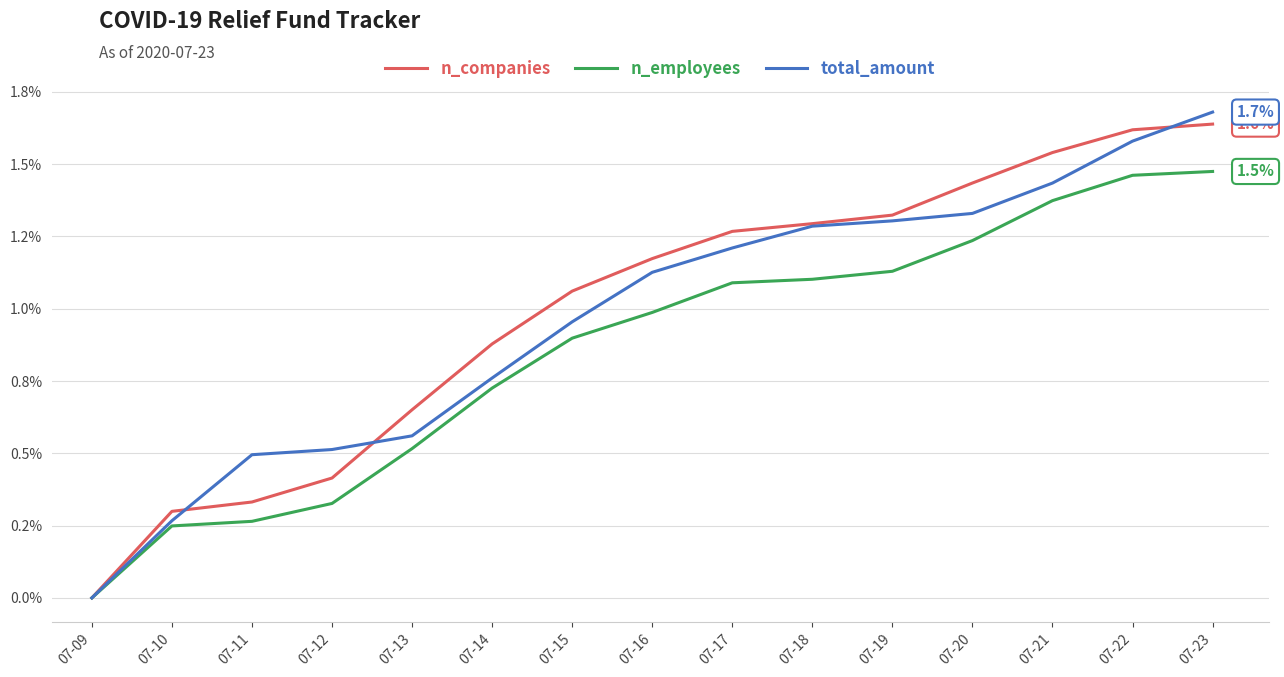

Is this an area chart (filled region under the line)?

No